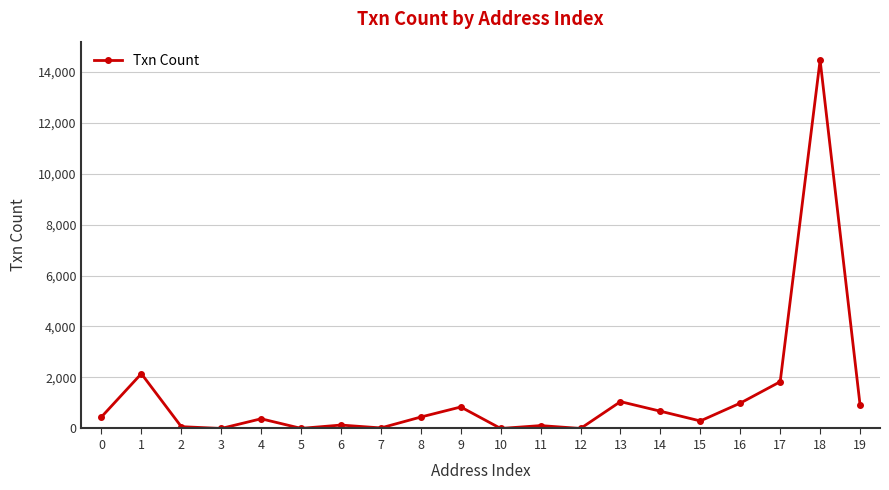

Does the chart display data point markers on the line(s)?

Yes